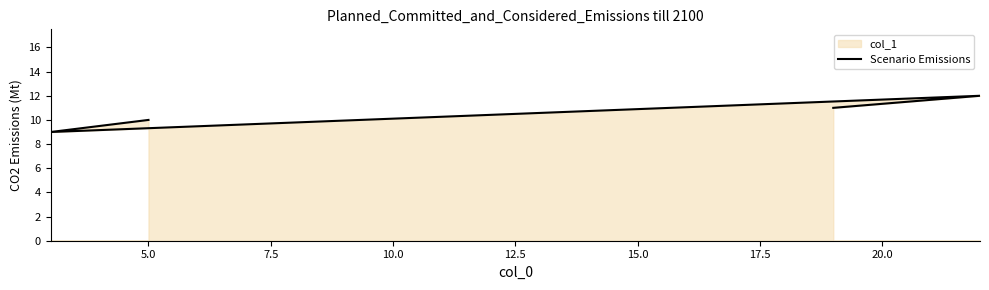

What is the value of the 3rd point from the left?

12